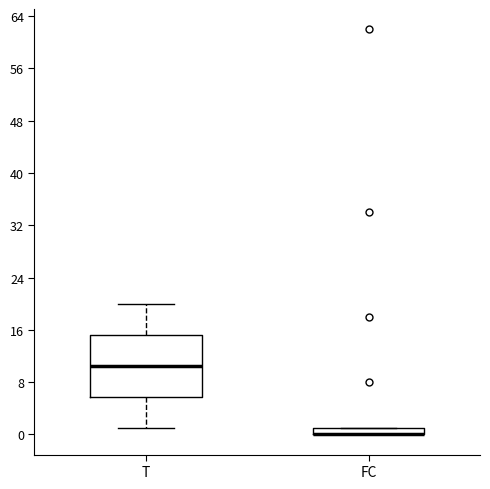

Where is the upper edge of the box for FC on the y-axis? The values are not printed on the chart, so give them approximately, as read against the axis.

1